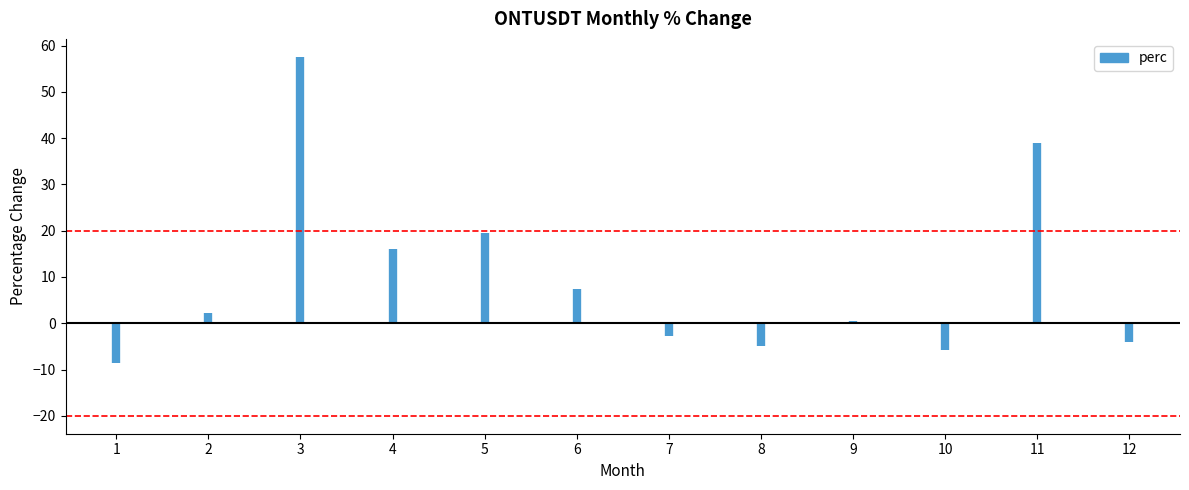

What value does the data have at 5?

19.5